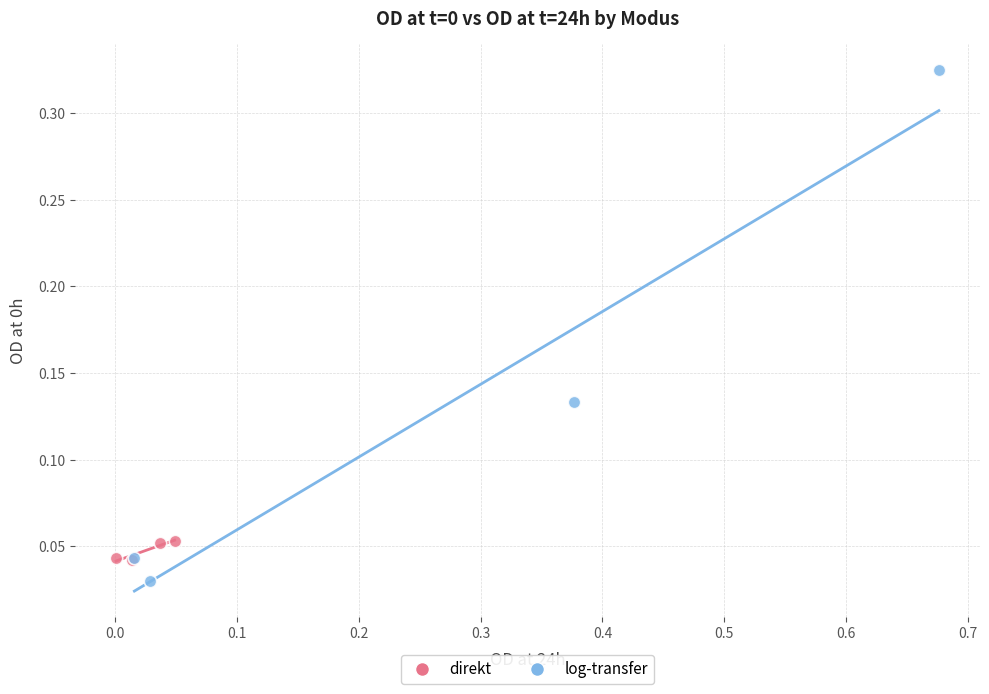

Which series contains the lowest Y value?

log-transfer